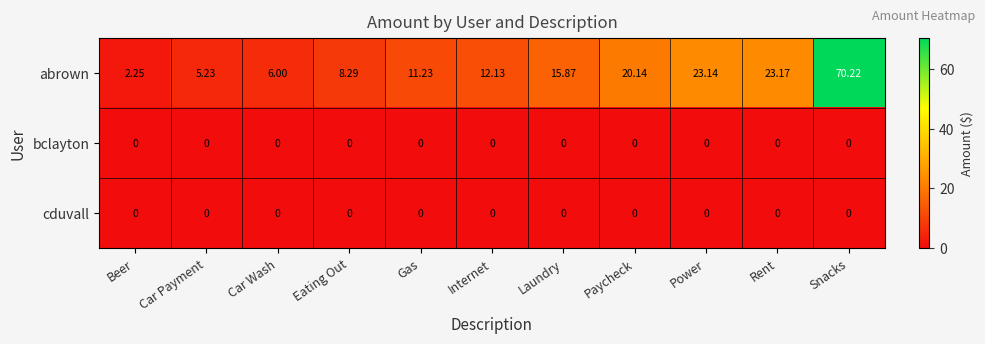

Which series has the largest range (max minus min)?

abrown